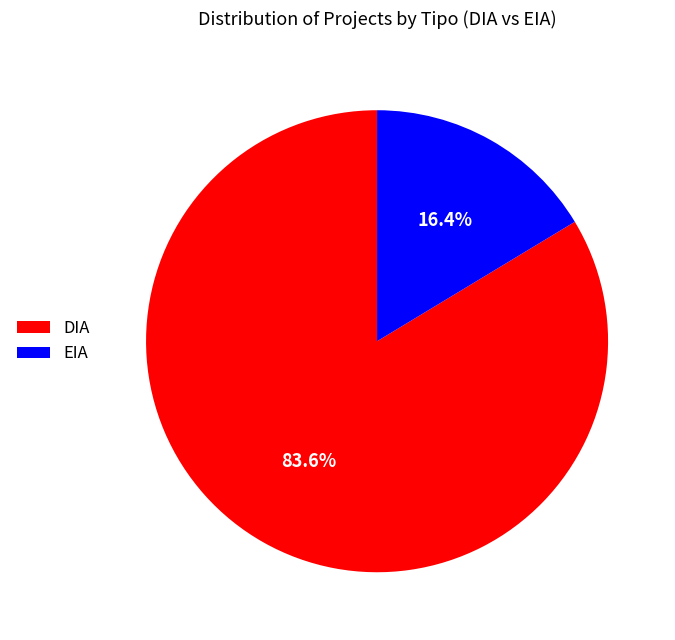

Is there any slice that represents more than half of the pie?

Yes